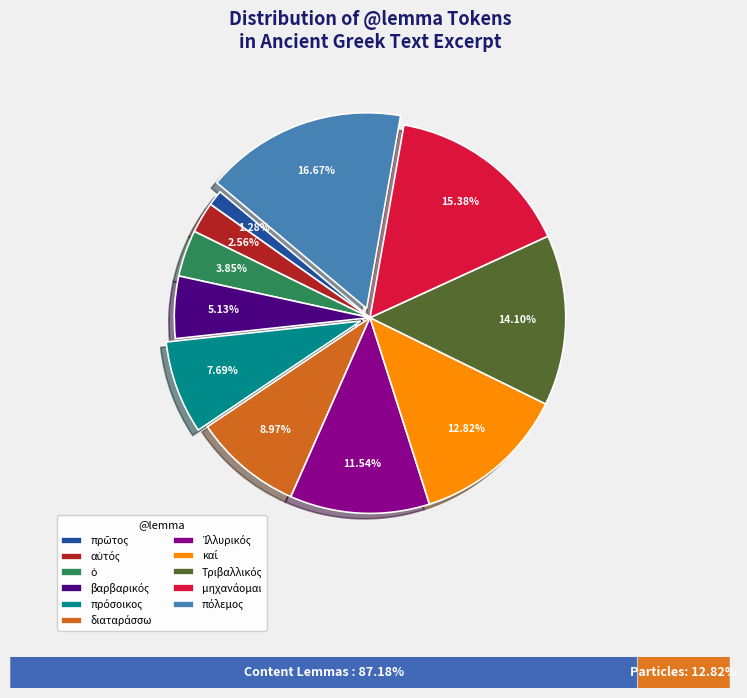

Is there any slice that represents more than half of the pie?

No